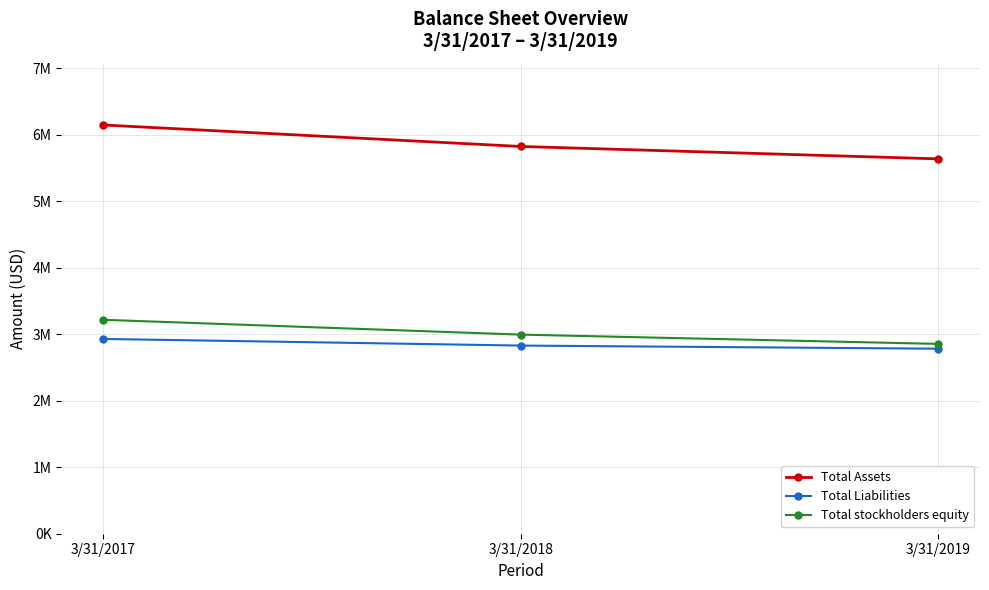

What is the smallest value displayed?

2782152